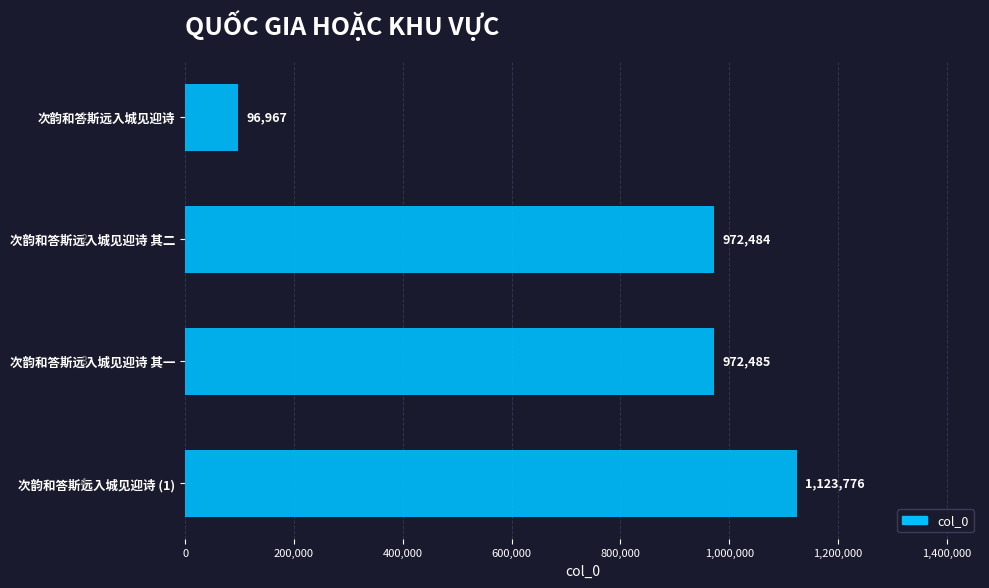

Which has a higher value, 次韵和答斯远入城见迎诗 其二 or 次韵和答斯远入城见迎诗?

次韵和答斯远入城见迎诗 其二